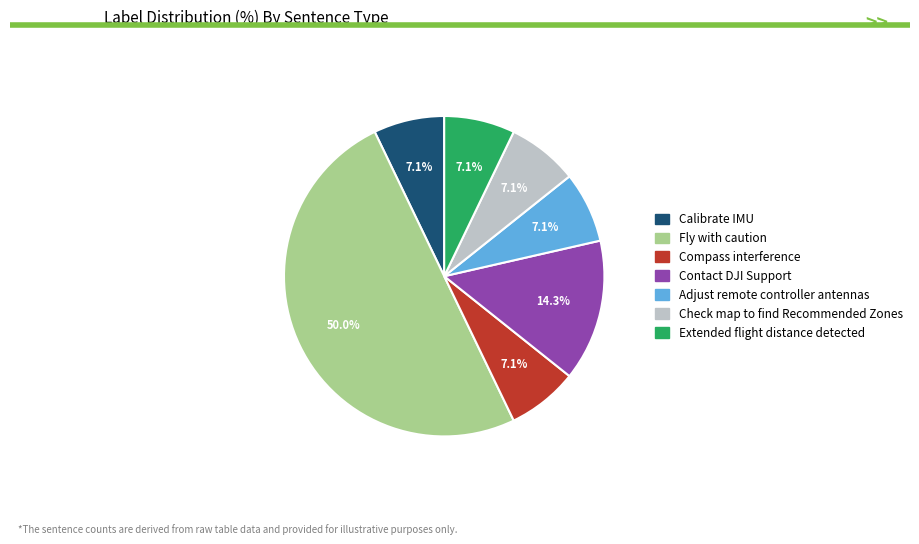

To the nearest percent, what portion does Compass interference represent?

7%